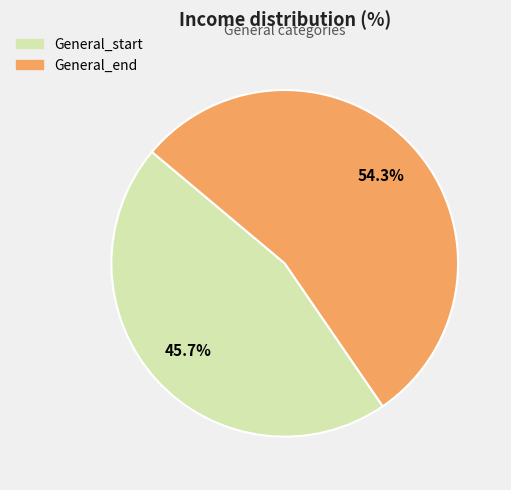

Is General_end the majority of the pie?

Yes